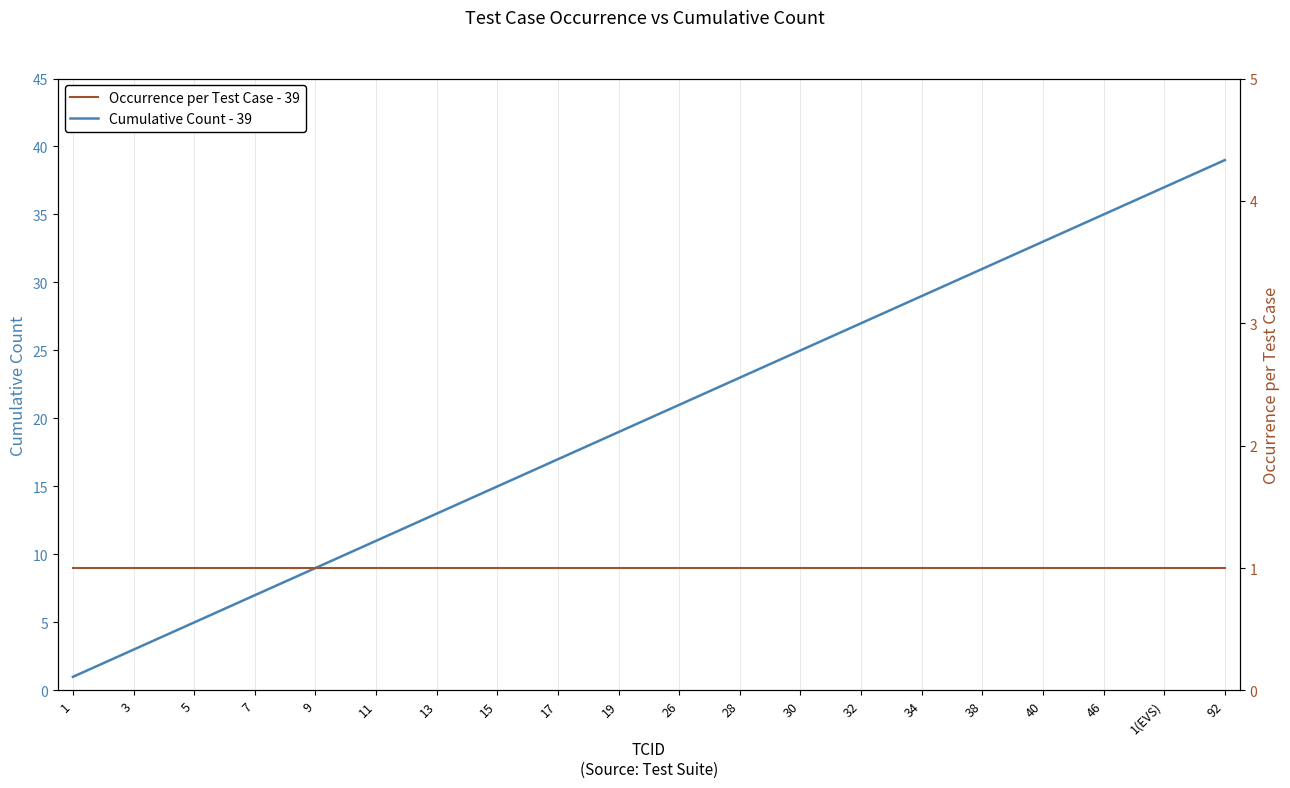

Reading left to right, transcribe all the data shown in this chart.

Cumulative Count - 39: 1	2	3	4	5	6	7	8	9	10	11	12	13	14	15	16	17	18	19	20	21	22	23	24	25	26	27	28	29	30	31	32	33	34	35	36	37	38	39
Occurrence per Test Case - 39: 1	1	1	1	1	1	1	1	1	1	1	1	1	1	1	1	1	1	1	1	1	1	1	1	1	1	1	1	1	1	1	1	1	1	1	1	1	1	1